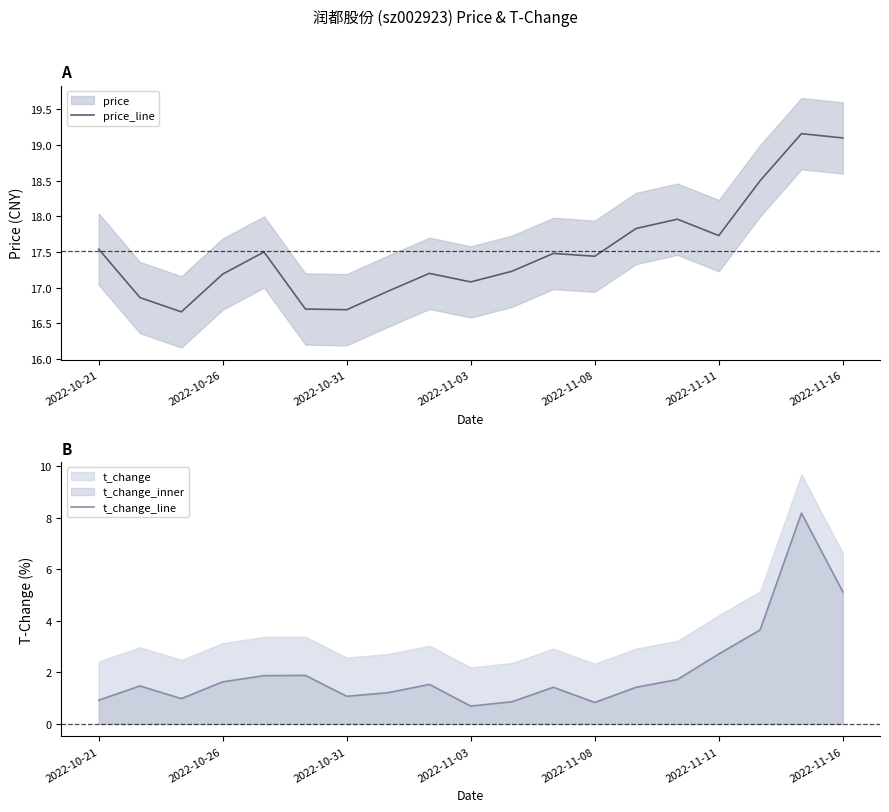

Which series has the widest spread of values?

t_change_line